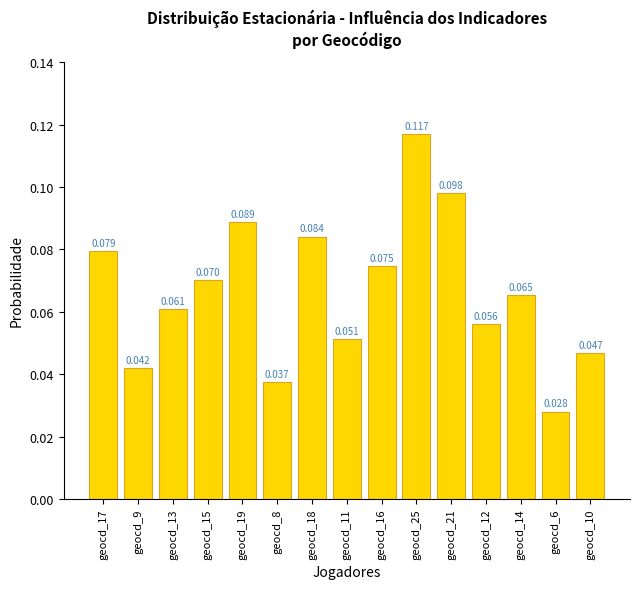

Between geocd_9 and geocd_12, which is larger?

geocd_12